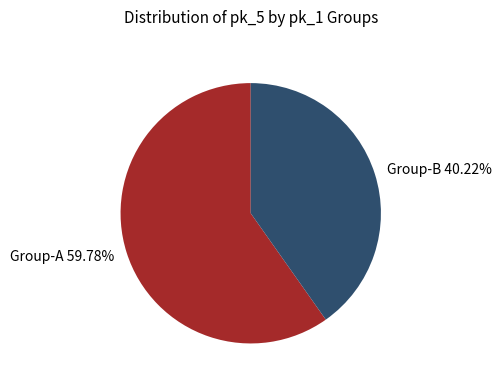

Is there any slice that represents more than half of the pie?

Yes